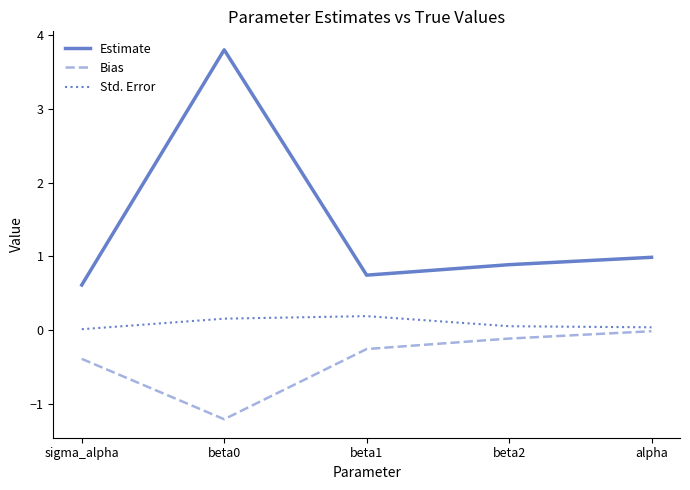

What position from the left is alpha?

5